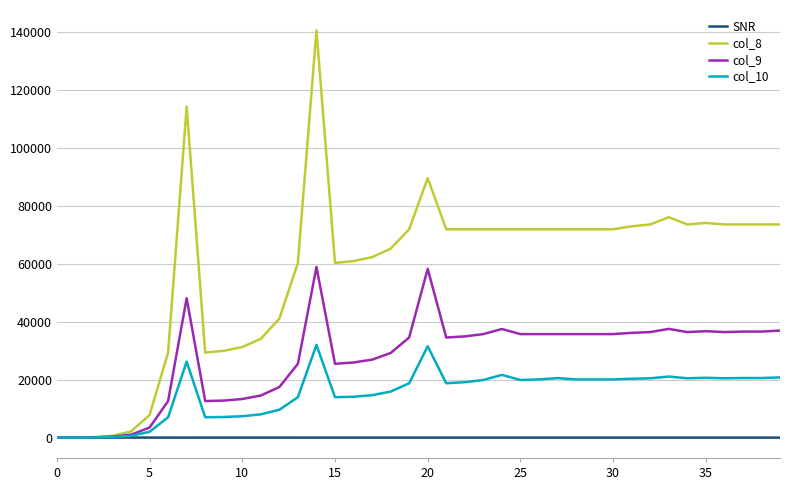

What is the average value of the col_10 series?

15443.0